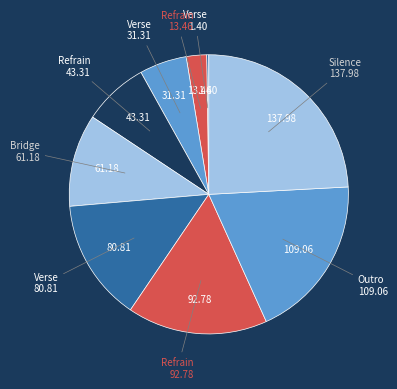

What is the largest slice in the pie chart?

Silence